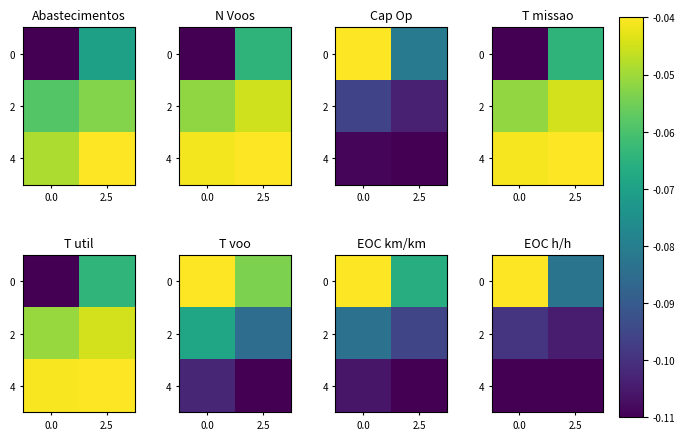

What is the difference between the highest and lowest values at 0.0?

0.1